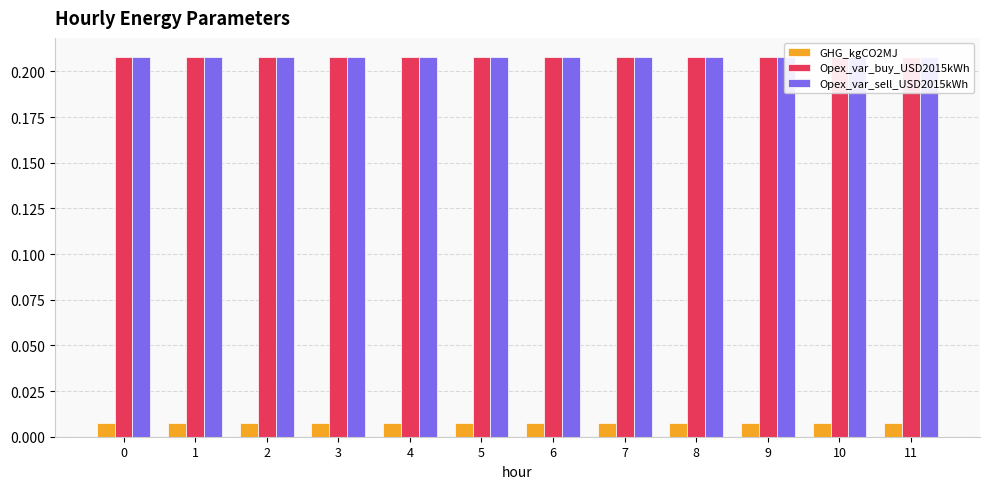

Which series has the largest total across all categories?

Opex_var_buy_USD2015kWh